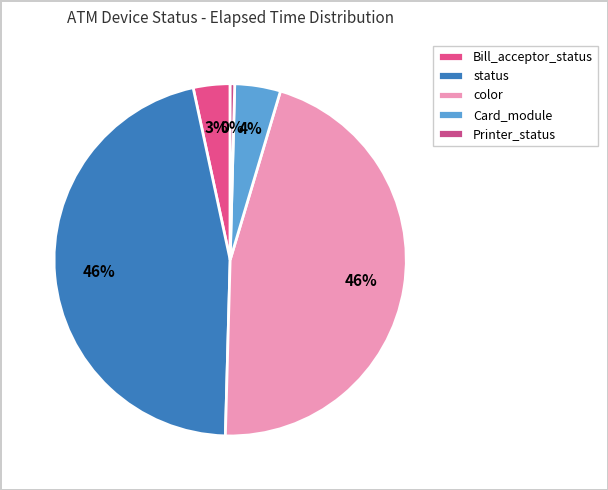

Count the number of slices in the pie.

5